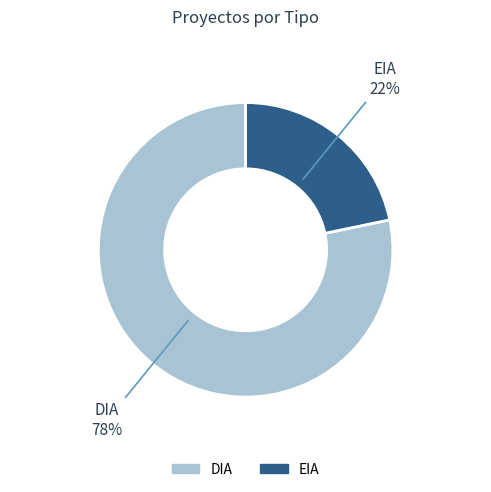

What is the ratio of the value at EIA to the value at DIA?

0.3